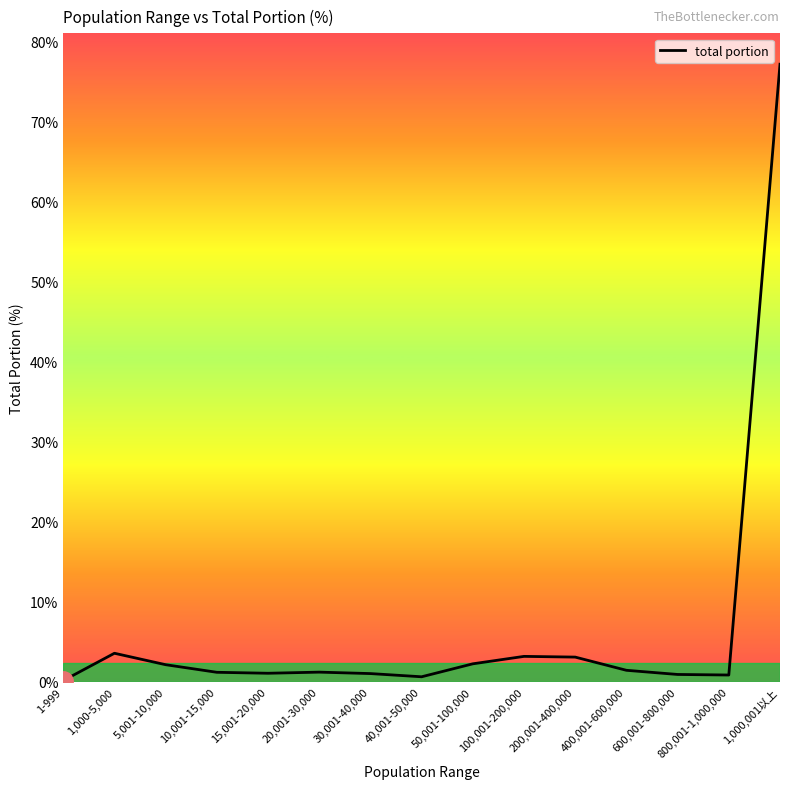

What is the difference between the maximum and second lowest values?

76.6